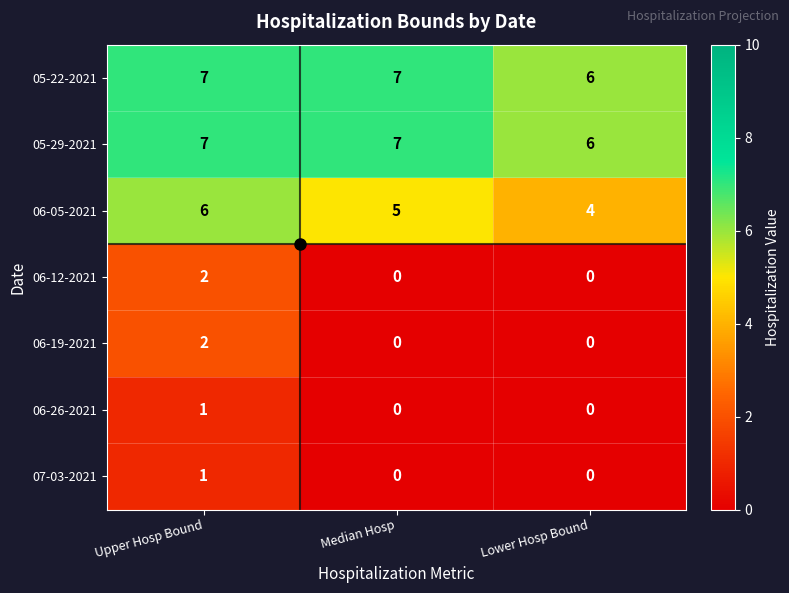

What is the spread (max minus min) of values at Median Hosp?

7